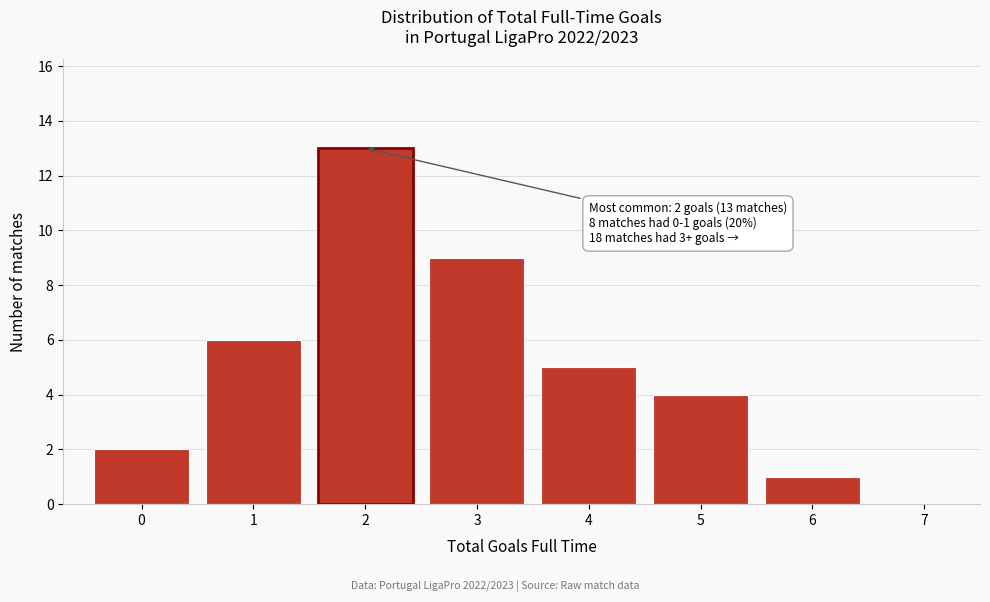

Which range on the x-axis has the tallest bar?

1.5 to 2.5